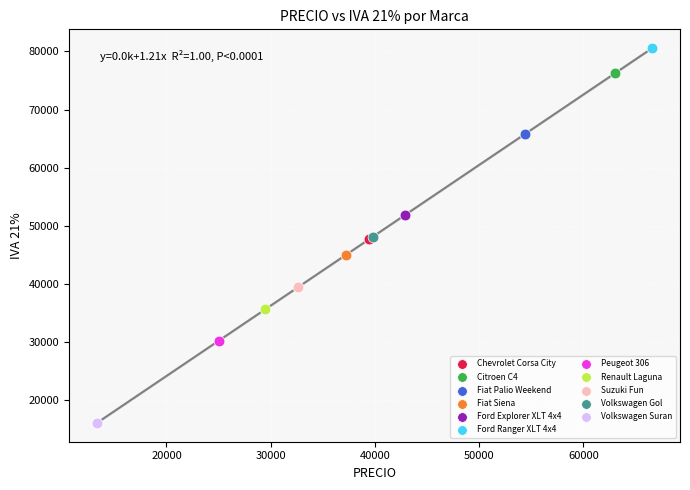

Which series reaches the maximum Y coordinate?

Ford Ranger XLT 4x4